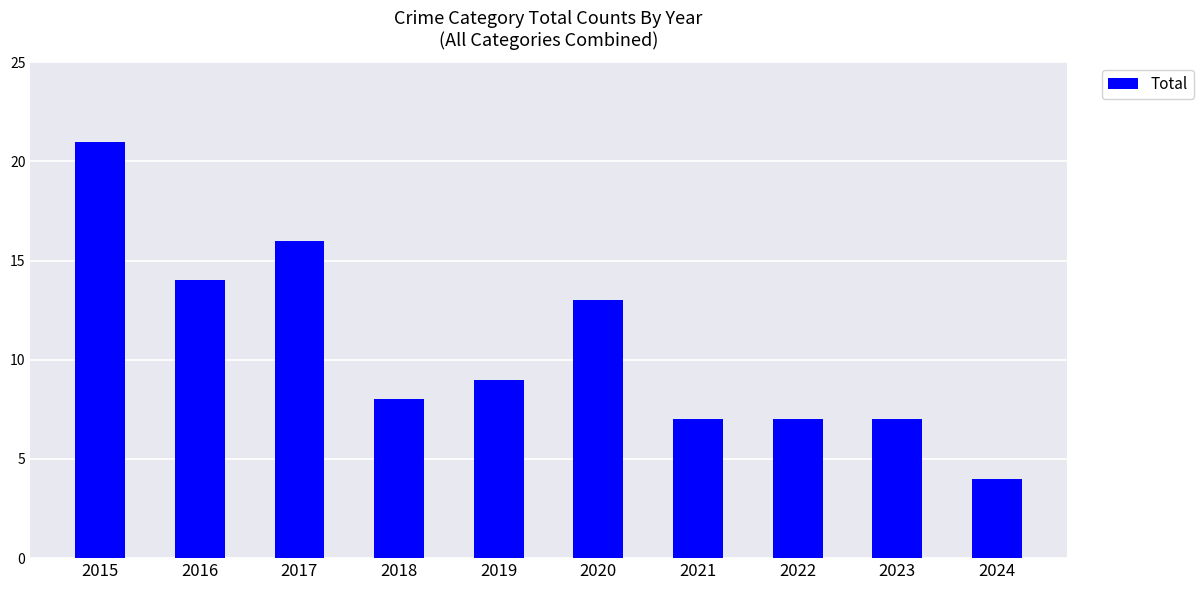

Is it true that the value at 2023 is 1?

False